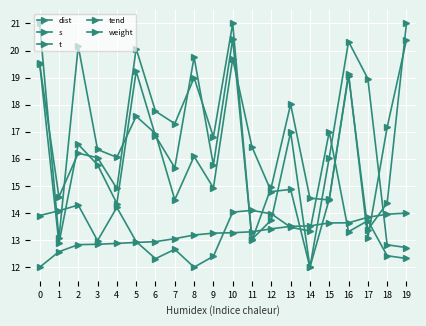

At which category does tend reach its first local valley?

1